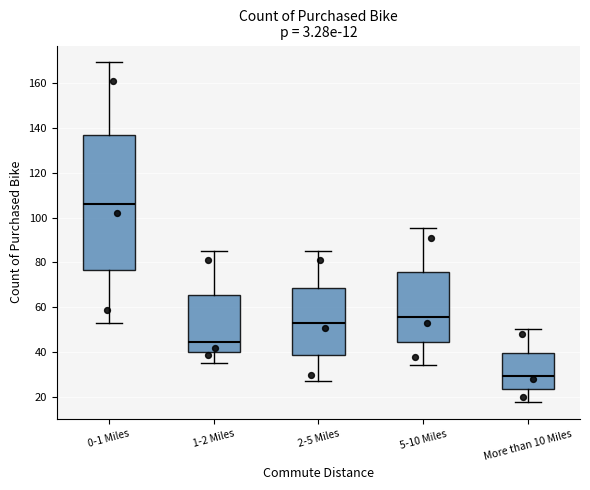

Reading left to right, transcribe this box plot: for each box, give where its median line is, the range the box spans, and where its two whiskers end, as read against the y-axis. The values are not printed on the chart, so give them approximately, as read against the axis.

0-1 Miles: median 106, box 76 to 136, whiskers 54 to 170
1-2 Miles: median 44, box 40 to 66, whiskers 36 to 86
2-5 Miles: median 54, box 38 to 68, whiskers 28 to 86
5-10 Miles: median 56, box 44 to 76, whiskers 34 to 96
More than 10 Miles: median 30, box 24 to 40, whiskers 18 to 50